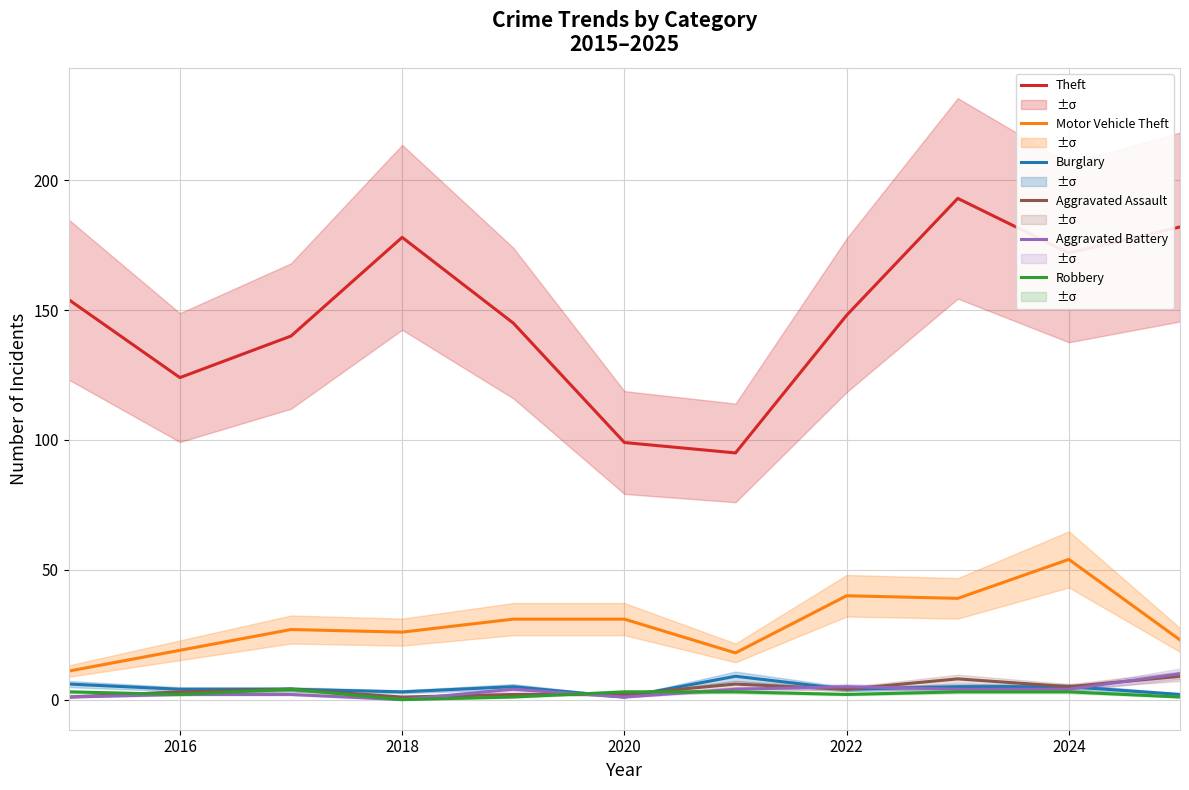

True or false: Aggravated Assault has more than 1 points higher than both neighbors.

True